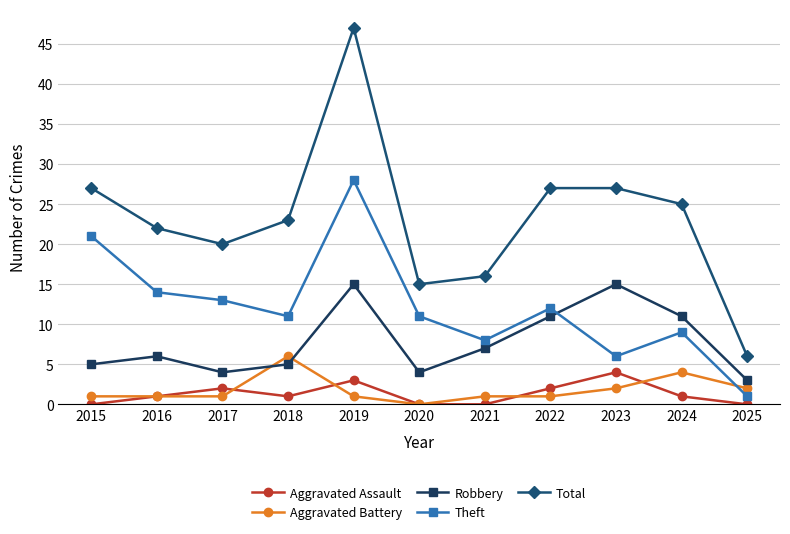

What is the difference between the second highest and second lowest values in the Aggravated Battery series?

3